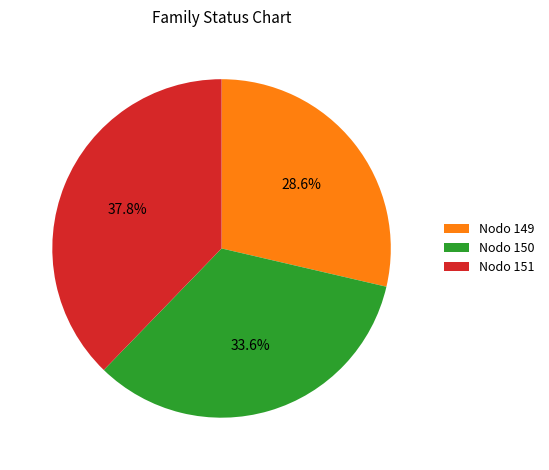

Rank the categories by value from lowest to highest.

Nodo 149, Nodo 150, Nodo 151